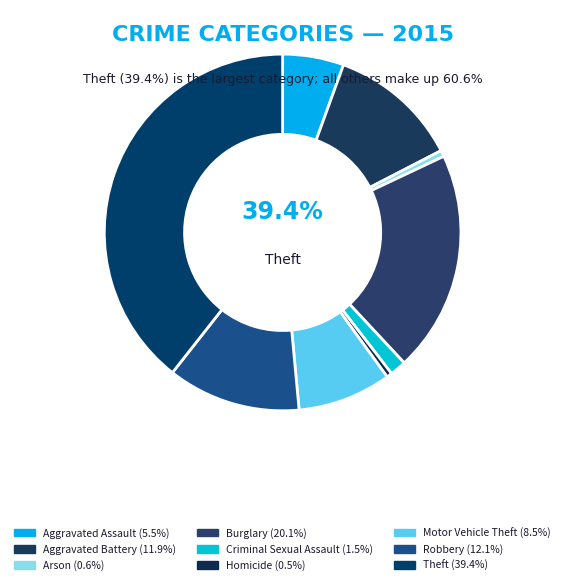

To the nearest percent, what portion does Theft represent?

39%